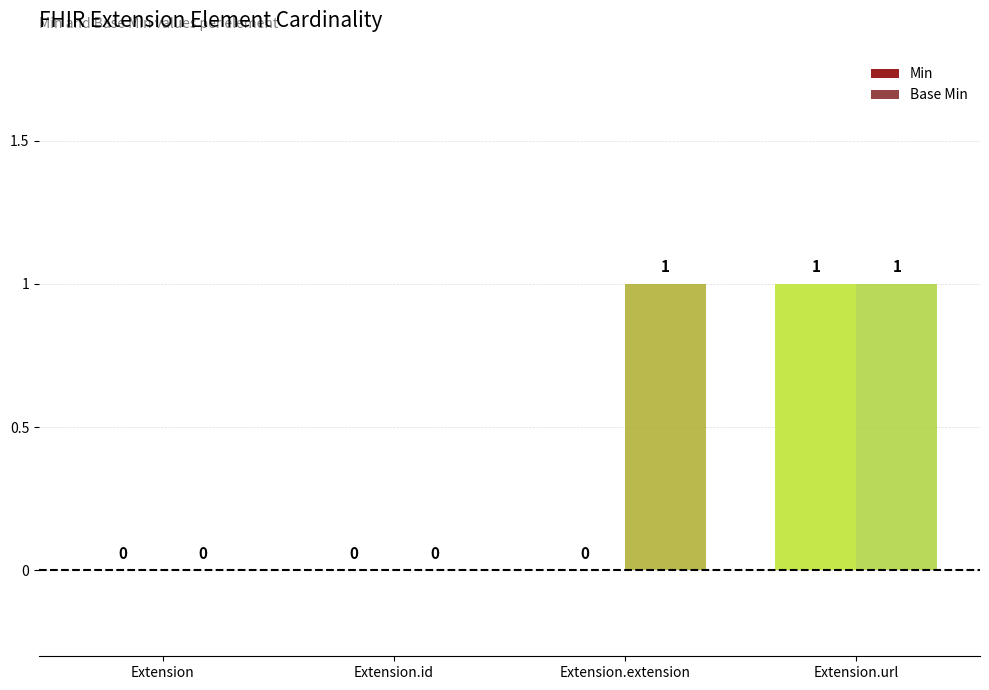

At which category does the chart reach its peak across all series?

Extension.url